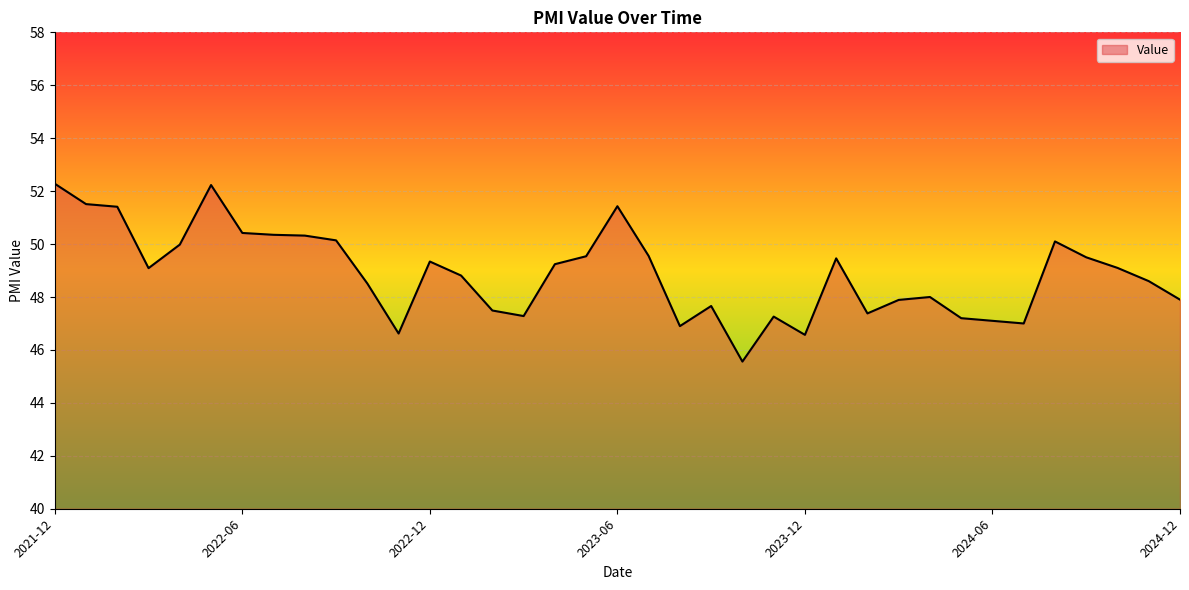

What is the difference between the maximum and minimum values?

6.7